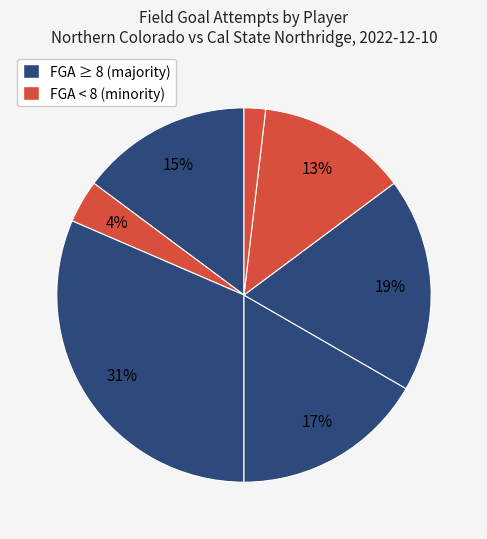

Is there any slice that represents more than half of the pie?

No